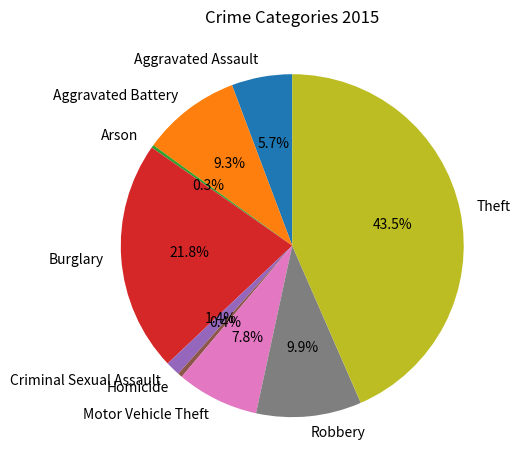

Which slice is the largest?

Theft